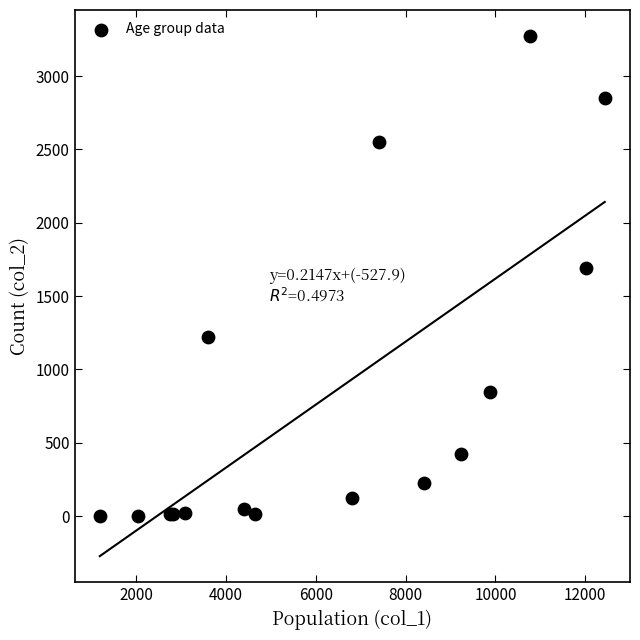

What Y value in the scatter plot is closest to 1638?

1690